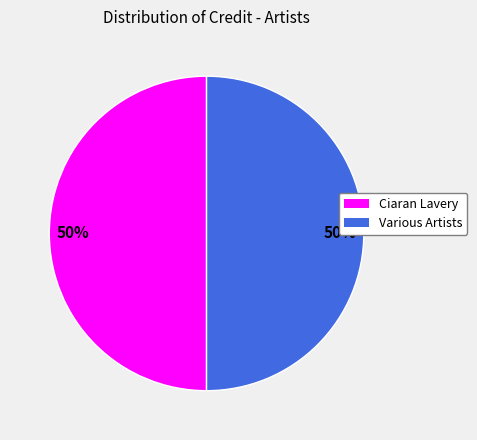

To the nearest percent, what portion does Various Artists represent?

50%